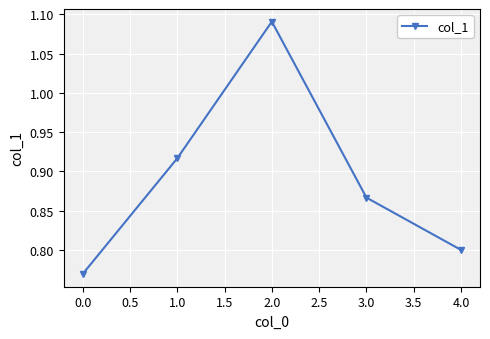

What is the sum of the values at 0.0 and 4.0?

1.6